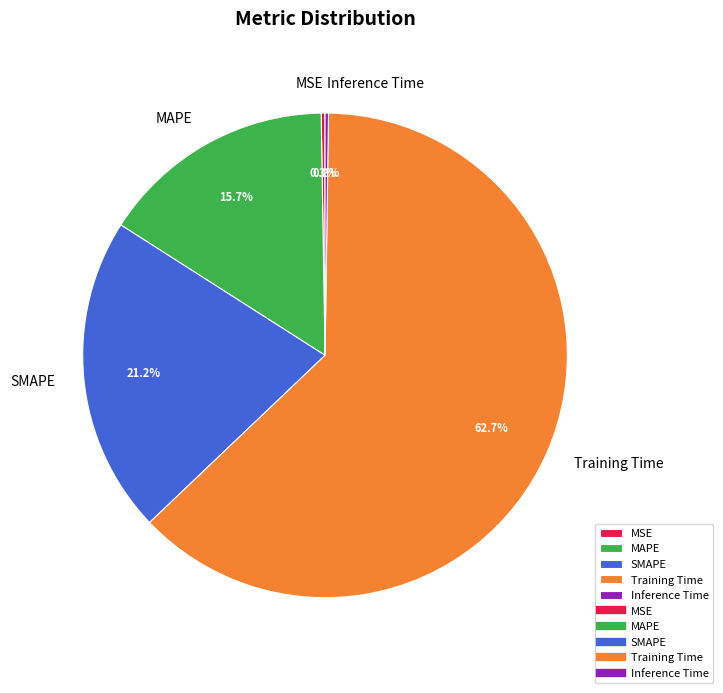

Does any single category account for the majority?

Yes